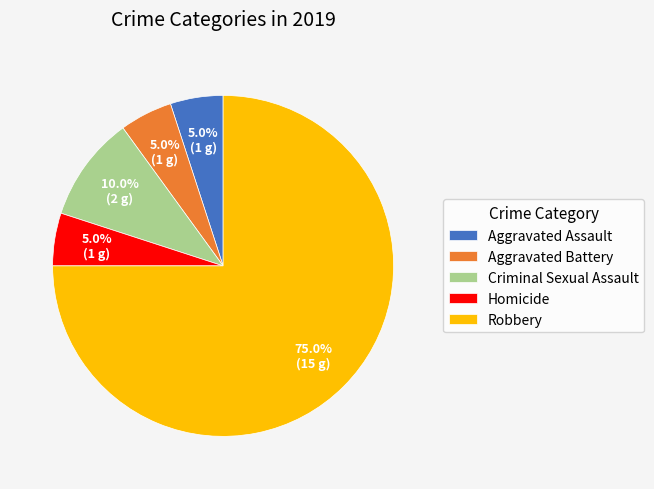

To the nearest percent, what is the difference between the largest and smallest slice percentages?

70%